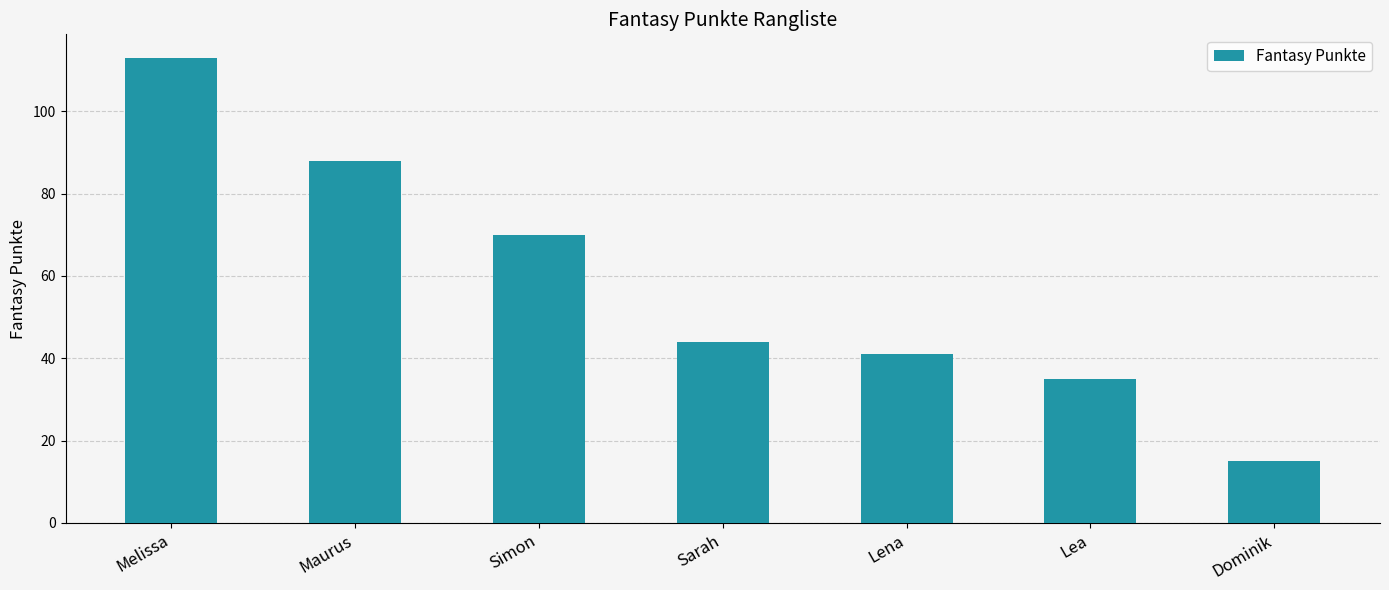

At which category does the chart reach its minimum across all series?

Dominik